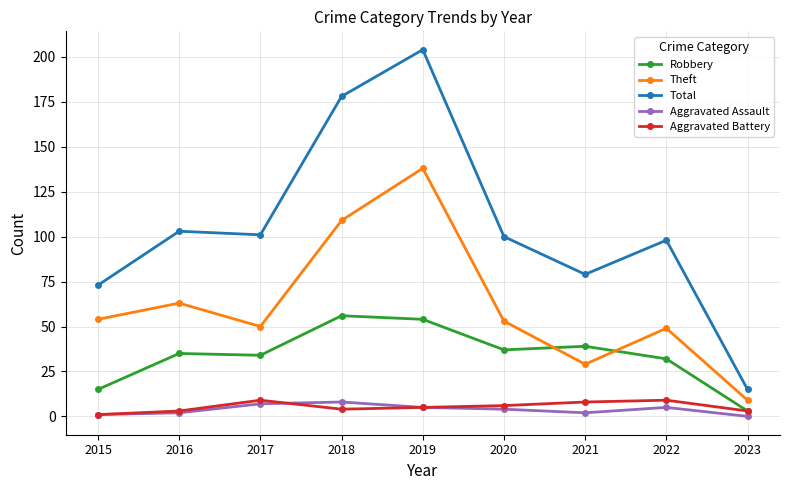

What is the difference between the maximum and minimum values in the Aggravated Assault series?

8